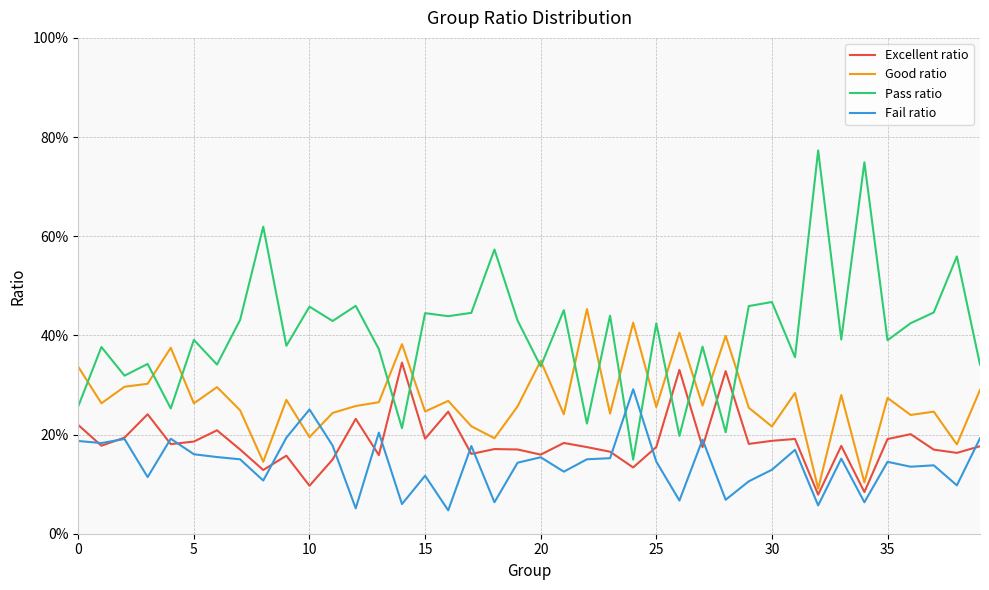

How many Fail ratio values are between 0 and 1?

40